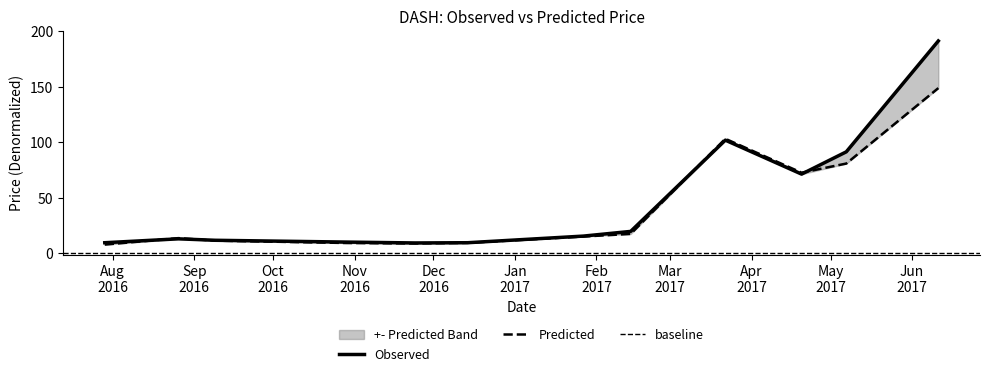

Does the chart display data point markers on the line(s)?

No